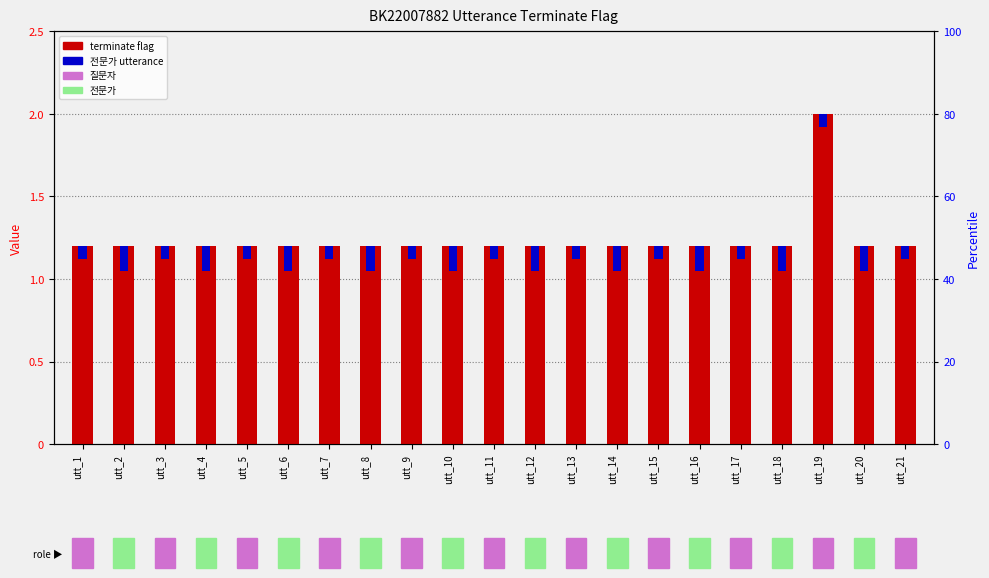

Between utt_7 and utt_19, which series saw the biggest shift?

terminate flag